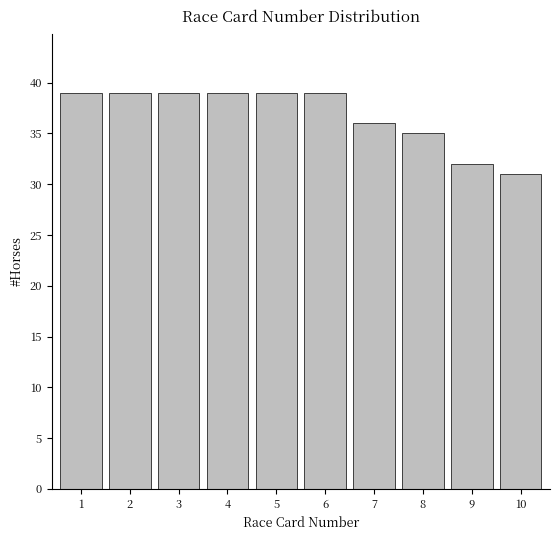

Reading right to left, what are all the values shown in this chart?

31	32	35	36	39	39	39	39	39	39